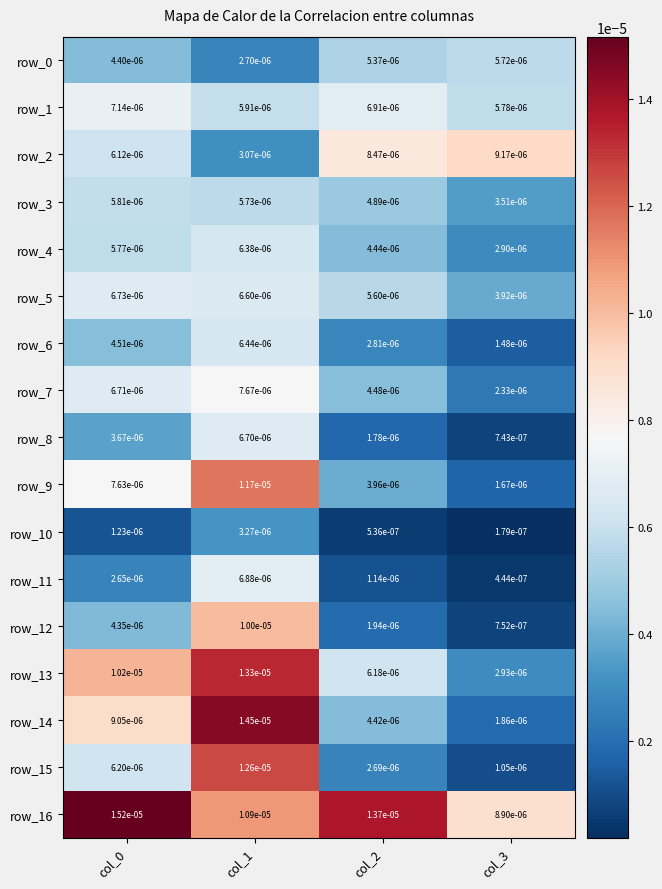

At how many categories does at least one series exceed 0?

4